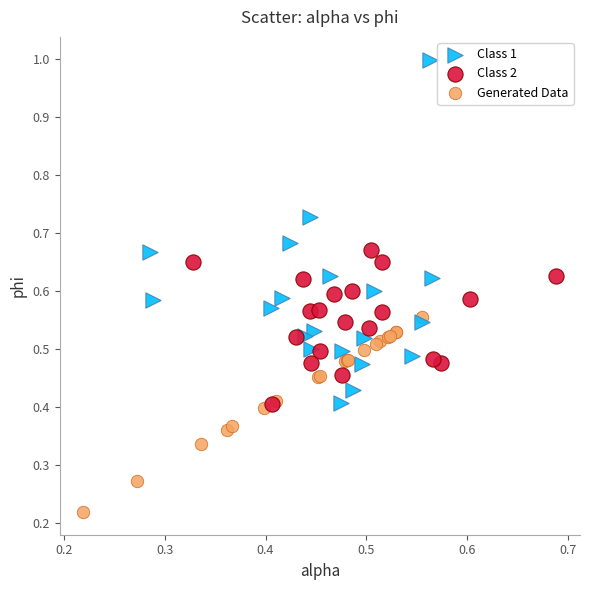

What are all the series names shown in the legend?

Class 1, Class 2, Generated Data